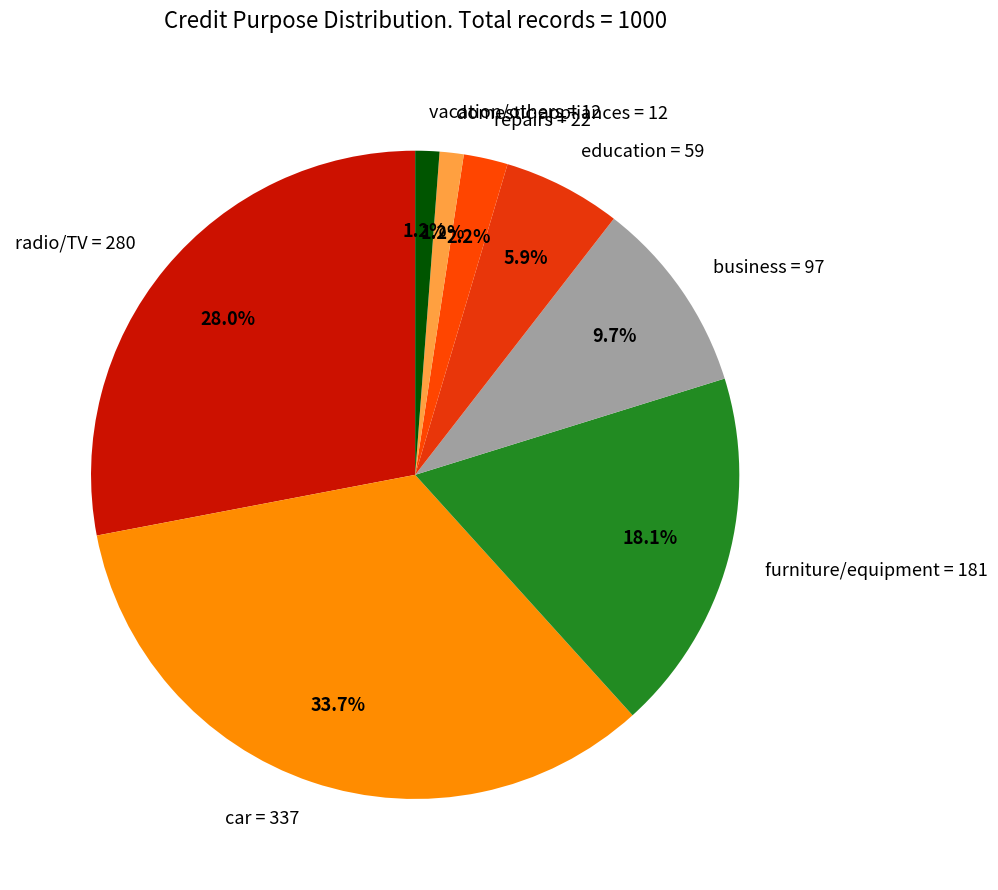

Does education = 59 represent more than half of the total?

No